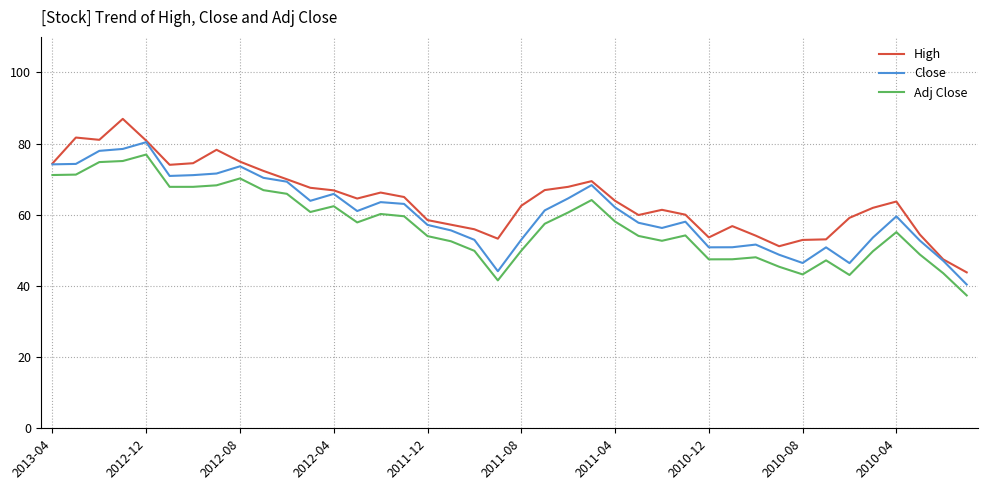

True or false: Close and Adj Close intersect in this chart.

False